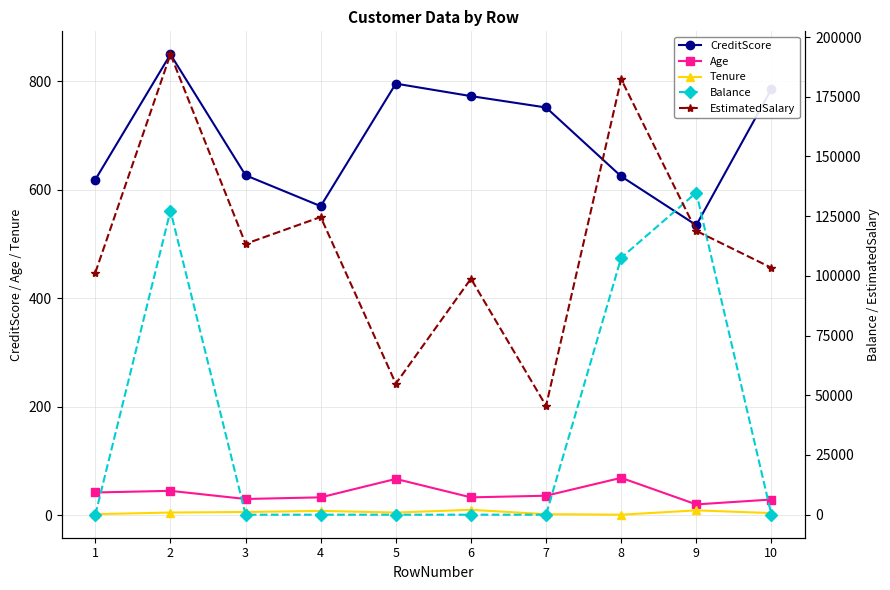

Rank the categories by Age value from lowest to highest.

9, 10, 3, 4, 6, 7, 1, 2, 5, 8